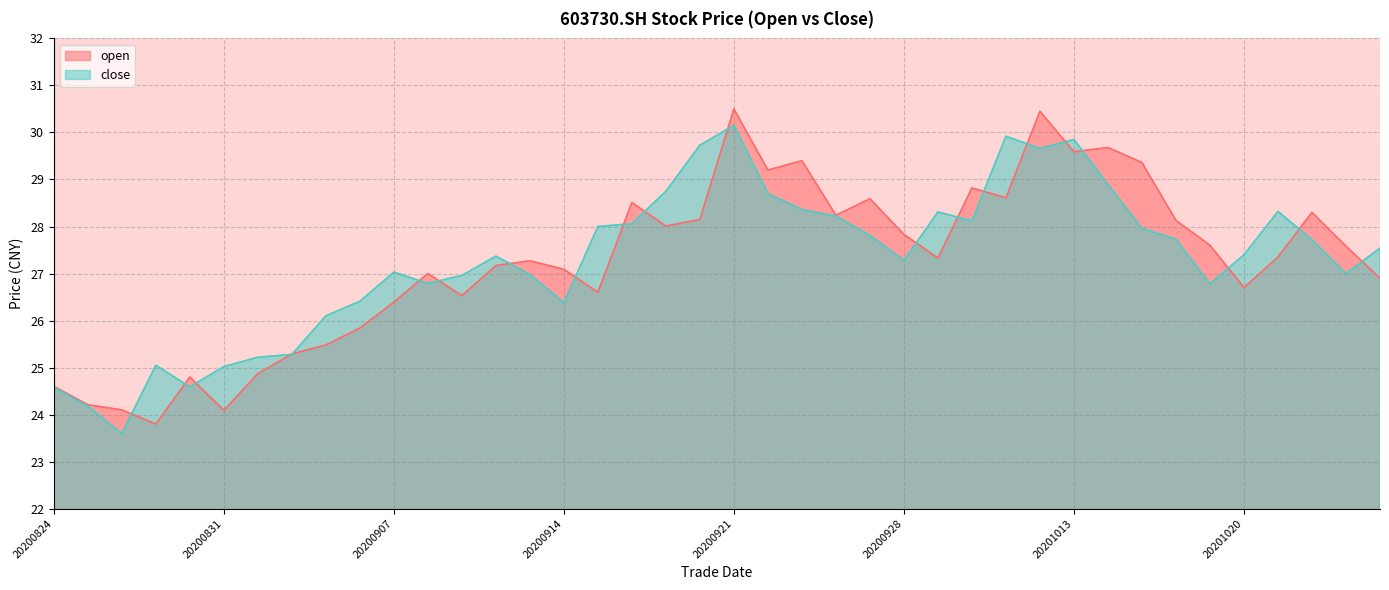

Rank the series by their maximum value, from highest to lowest.

open, close